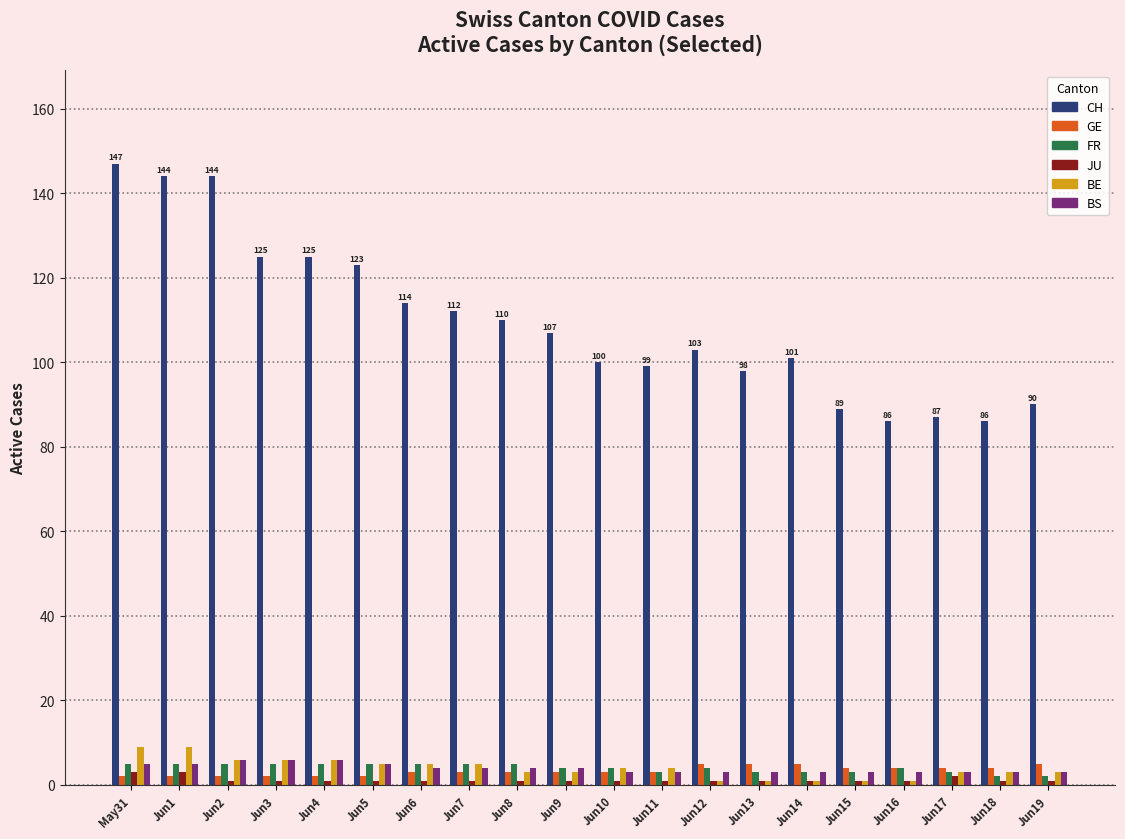

Count the BE values in the range 3 to 6.

13